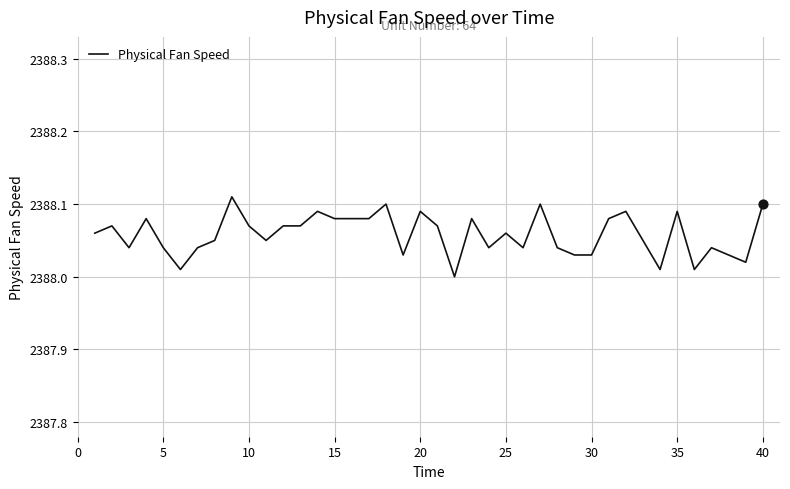

How many lines are shown in the chart?

1